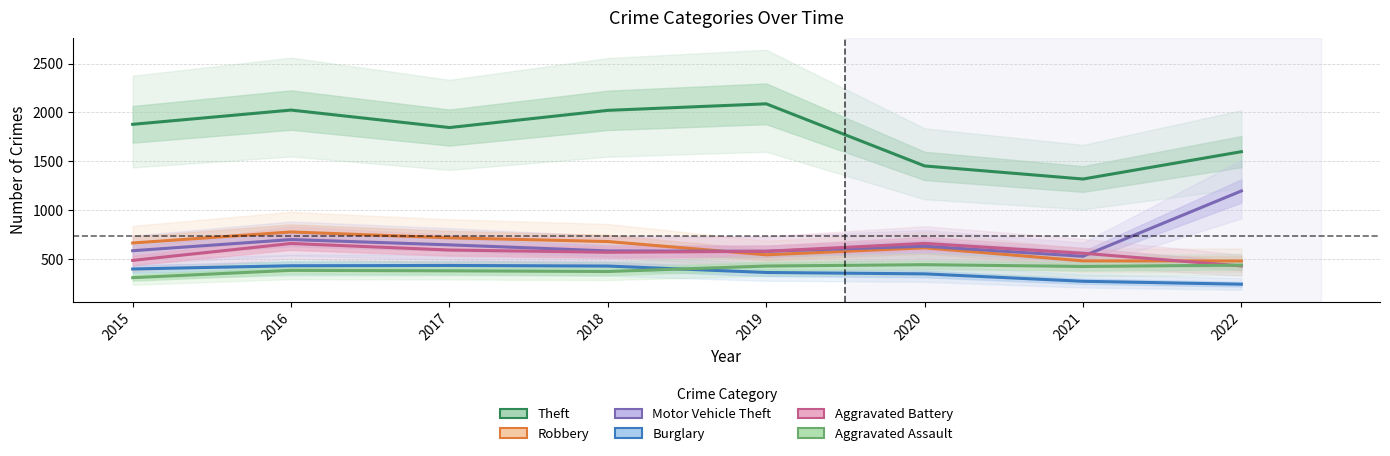

How many values in the Robbery series exceed 663?

3